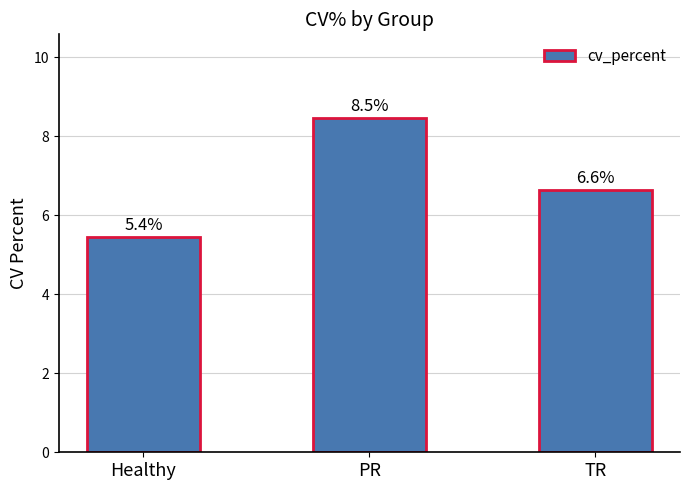

List the labels in order of value, smallest first.

Healthy, TR, PR